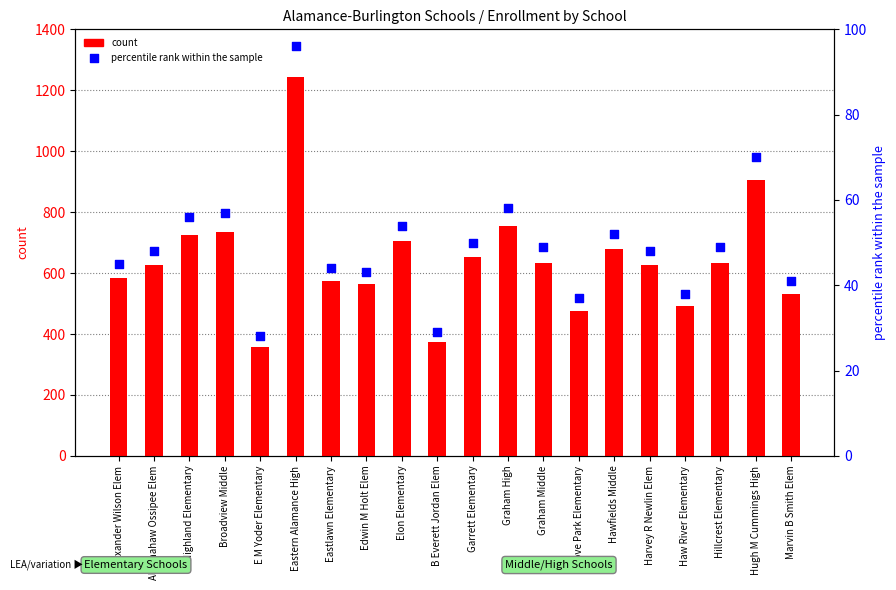

Which series has the widest spread of Y values?

count